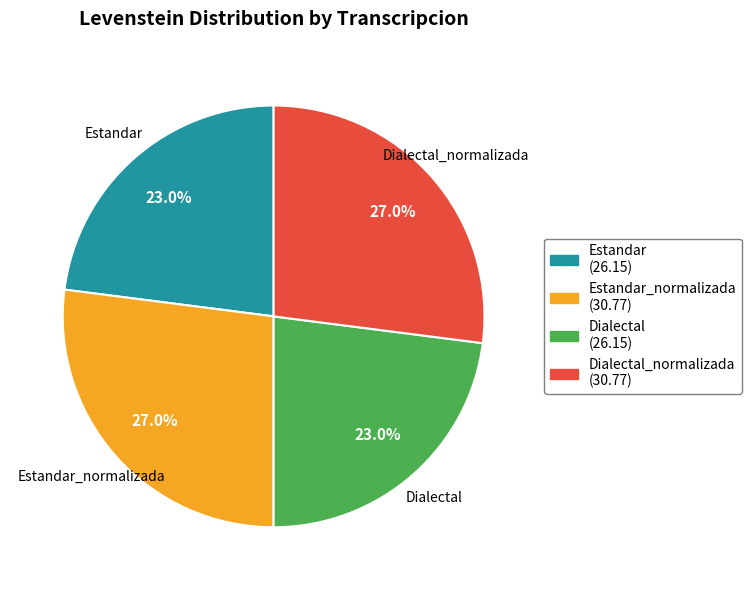

To the nearest percent, what is the difference between the largest and smallest slice percentages?

4%